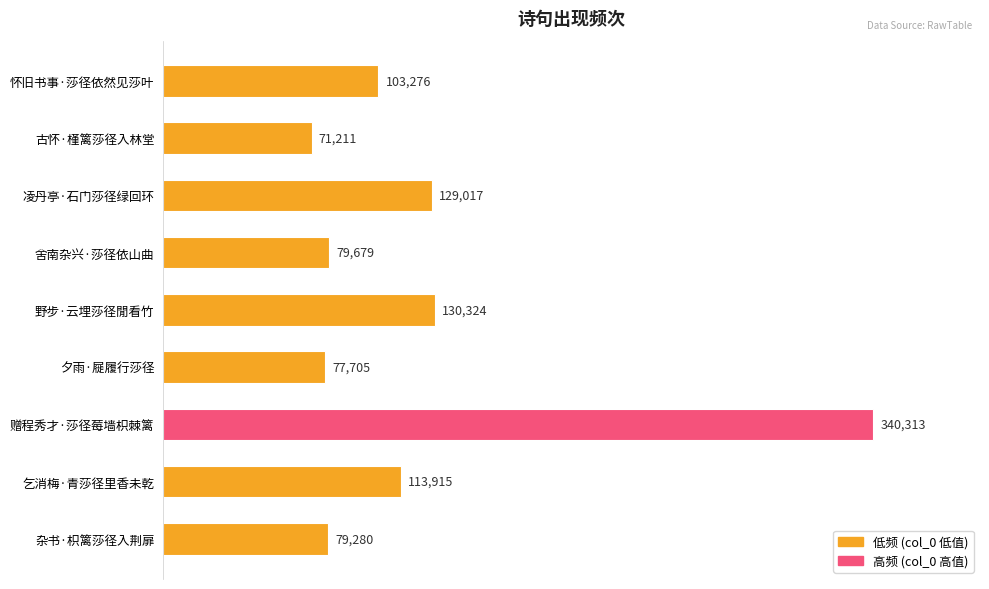

Reading bottom to top, extract all data points from this chart.

杂书·枳篱莎径入荆扉=79280	乞消梅·青莎径里香未乾=113915	赠程秀才·莎径莓墙枳棘篱=340313	夕雨·屣履行莎径=77705	野步·云埋莎径閒看竹=130324	舍南杂兴·莎径依山曲=79679	凌丹亭·石门莎径绿回环=129017	古怀·槿篱莎径入林堂=71211	怀旧书事·莎径依然见莎叶=103276